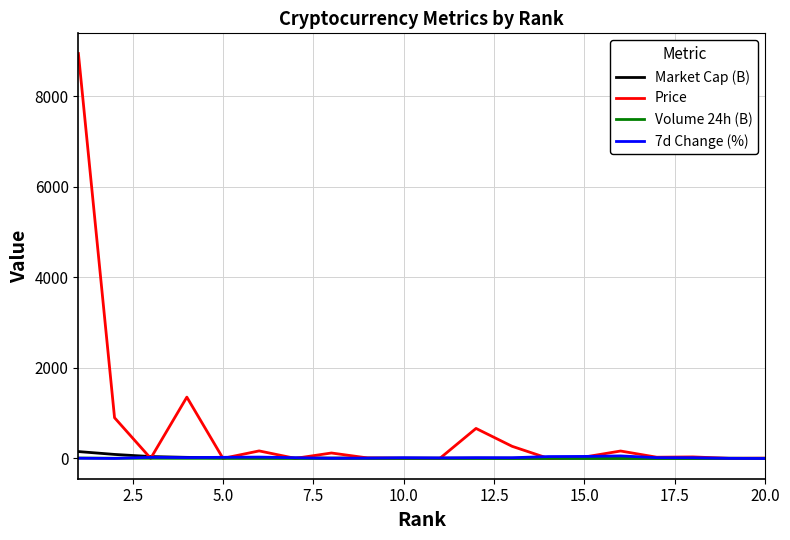

Which series has the largest total across all categories?

Price